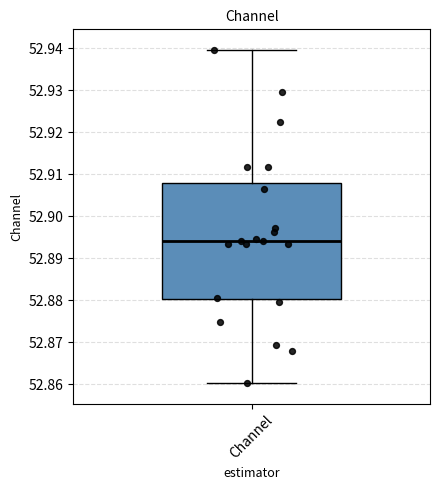

Read this box plot against the y-axis: the position of the median line, the range covered by the box, and the ends of both whiskers. The values are not printed on the chart, so give them approximately, as read against the axis.

median 52.894, box 52.880 to 52.908, whiskers 52.860 to 52.940